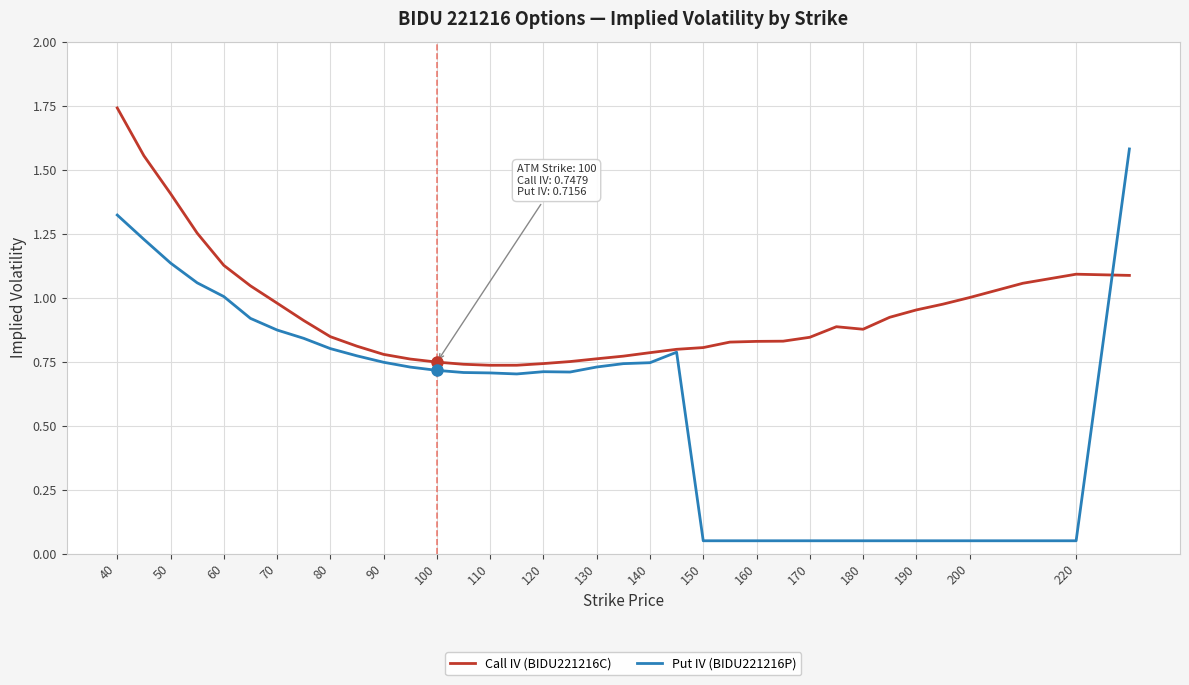

Rank the series by their average value, from highest to lowest.

Call IV (BIDU221216C), Put IV (BIDU221216P)